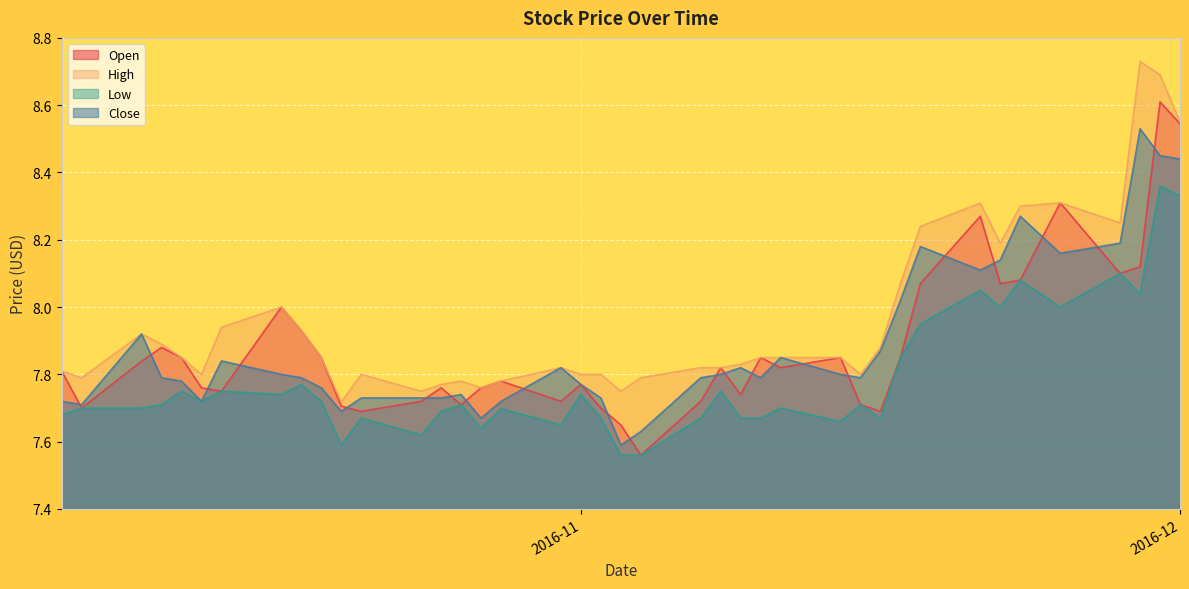

What position from the left is 2016-11-15?

12